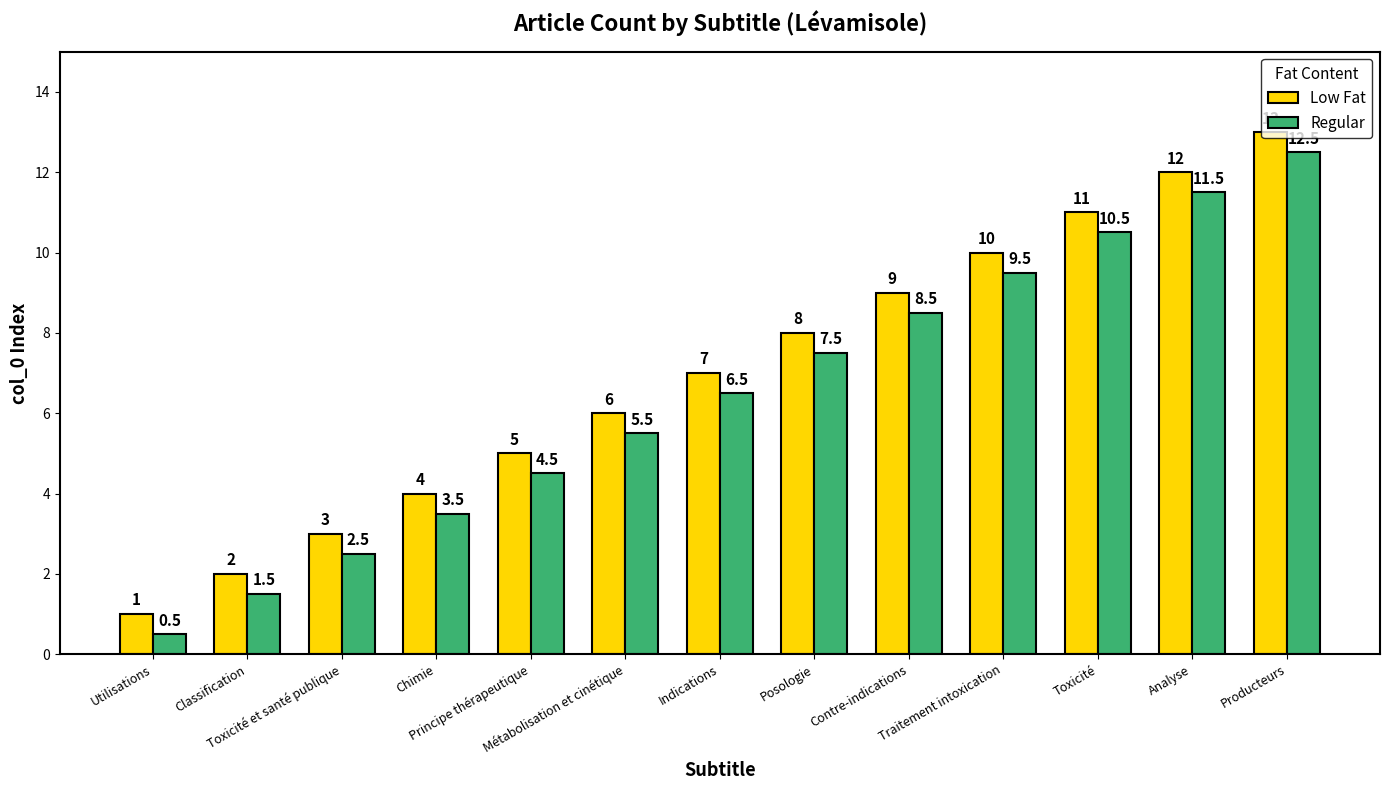

What is the difference between the second highest and minimum values in the Low Fat series?

11.0